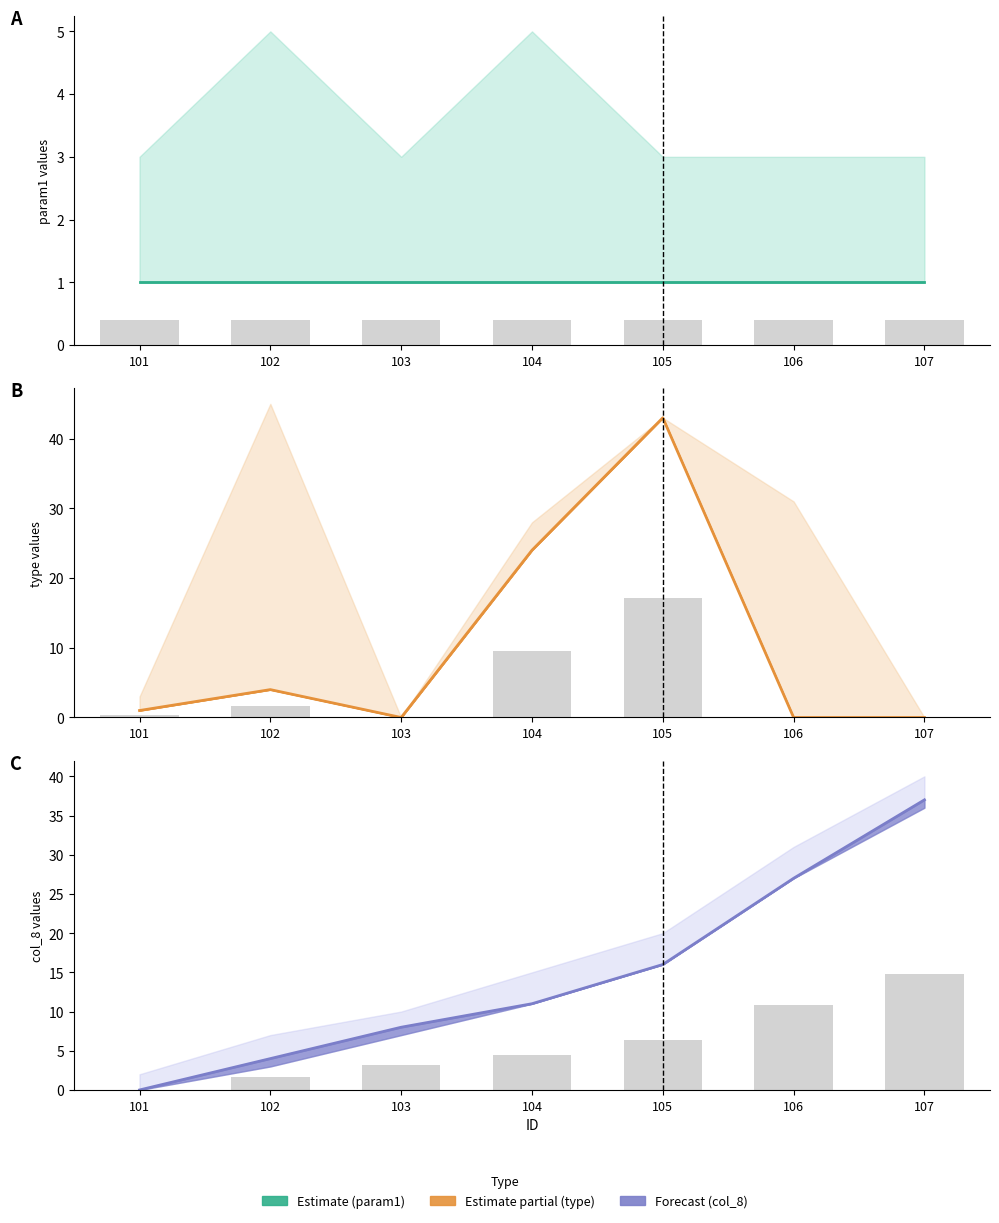

Is the value of param1 at 103 greater than the value of type raw at 104?

No